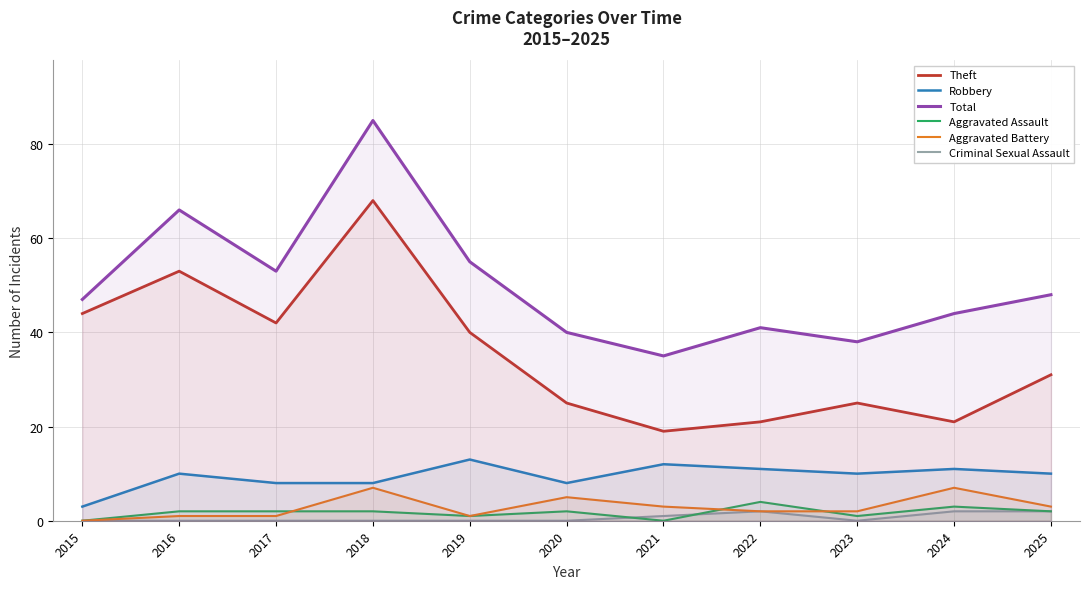

Reading right to left, transcribe all the data shown in this chart.

Theft: 2025=31	2024=21	2023=25	2022=21	2021=19	2020=25	2019=40	2018=68	2017=42	2016=53	2015=44
Robbery: 2025=10	2024=11	2023=10	2022=11	2021=12	2020=8	2019=13	2018=8	2017=8	2016=10	2015=3
Total: 2025=48	2024=44	2023=38	2022=41	2021=35	2020=40	2019=55	2018=85	2017=53	2016=66	2015=47
Aggravated Assault: 2025=2	2024=3	2023=1	2022=4	2021=0	2020=2	2019=1	2018=2	2017=2	2016=2	2015=0
Aggravated Battery: 2025=3	2024=7	2023=2	2022=2	2021=3	2020=5	2019=1	2018=7	2017=1	2016=1	2015=0
Criminal Sexual Assault: 2025=2	2024=2	2023=0	2022=2	2021=1	2020=0	2019=0	2018=0	2017=0	2016=0	2015=0